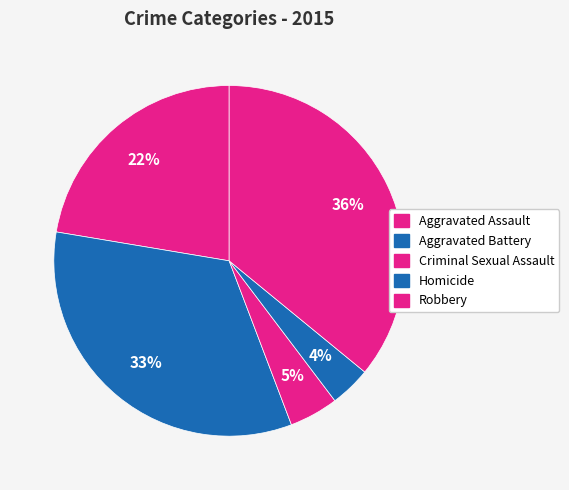

Which slice is the smallest?

Homicide